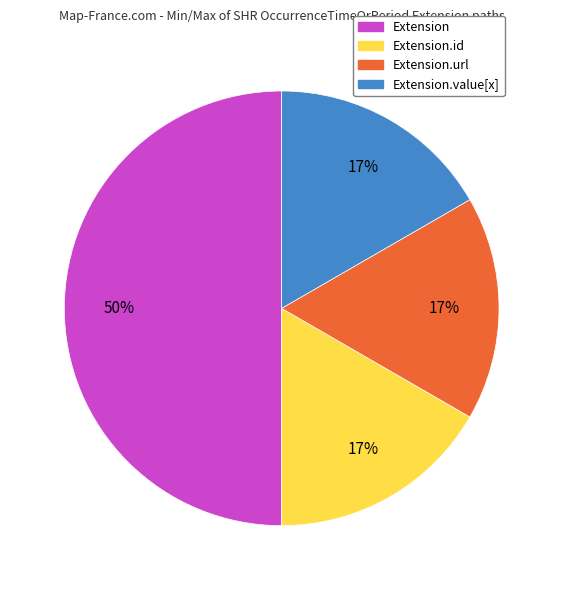

Between Extension and Extension.id, which is larger?

Extension